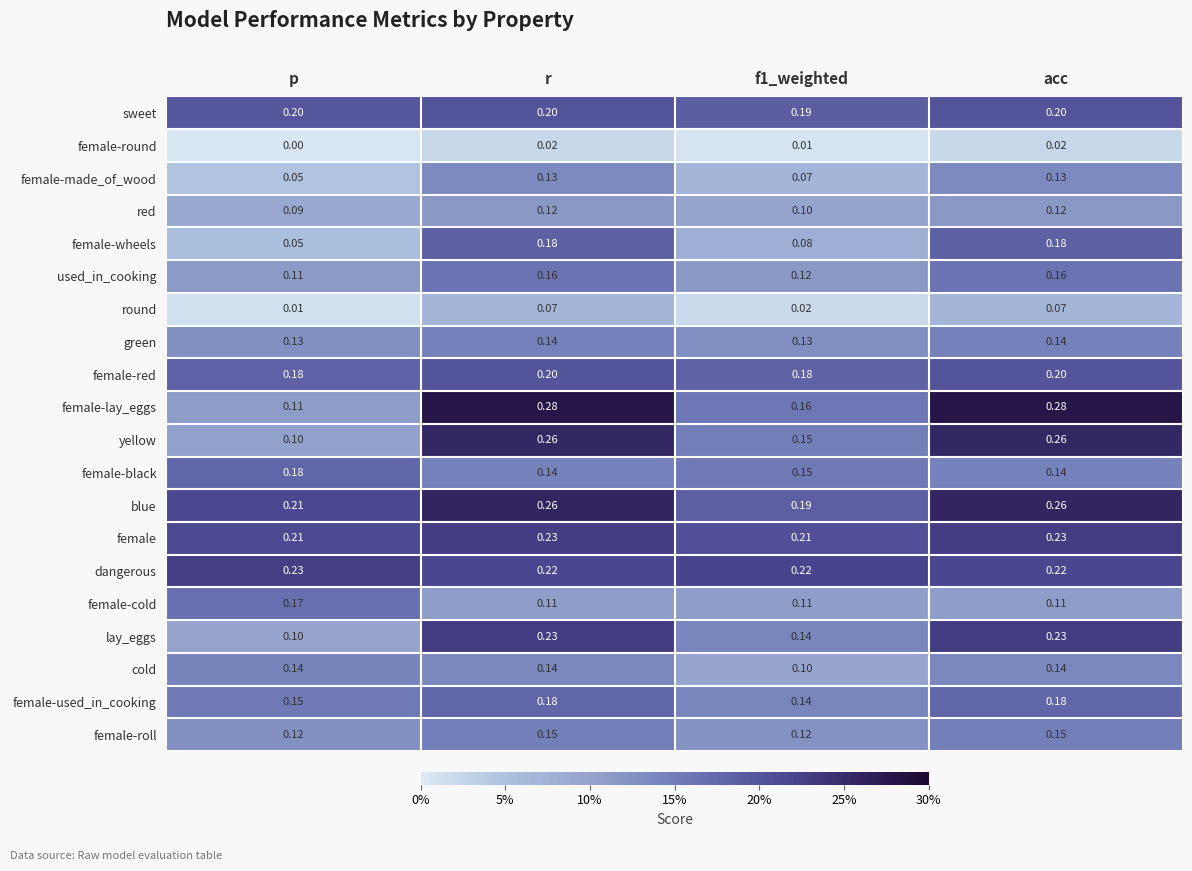

Between p and f1_weighted, which series saw the biggest shift?

female-cold